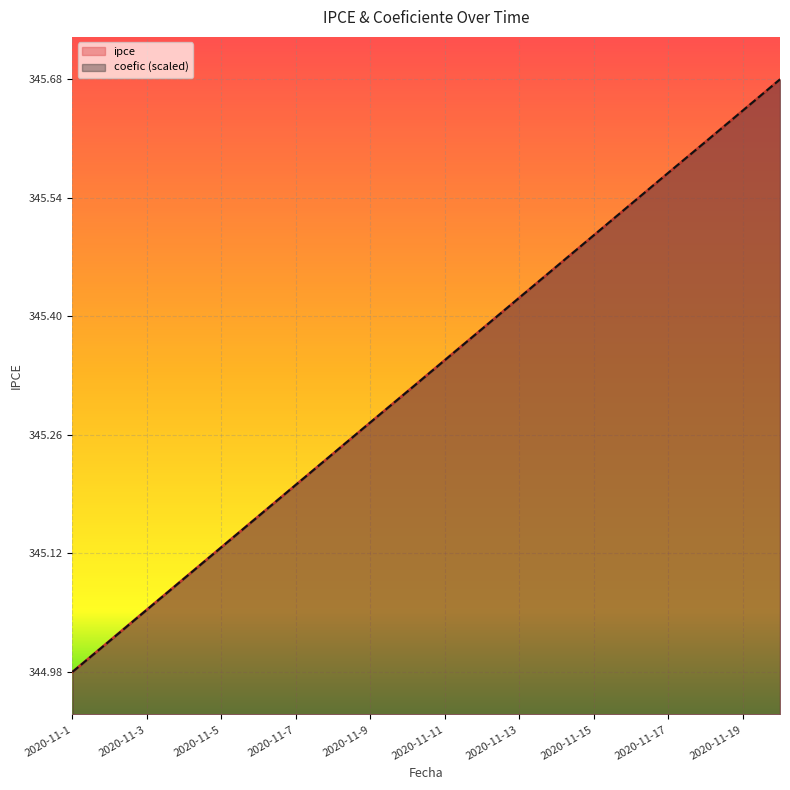

Which series has the widest spread of values?

ipce